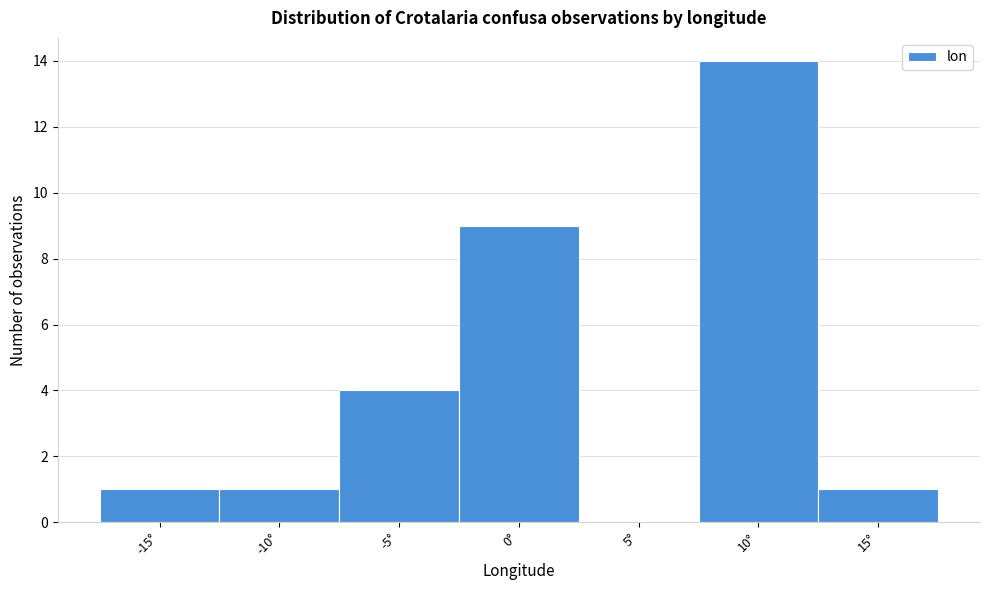

Reading left to right, extract all data points from this chart.

-15°=1	-10°=1	-5°=4	0°=9	5°=0	10°=14	15°=1